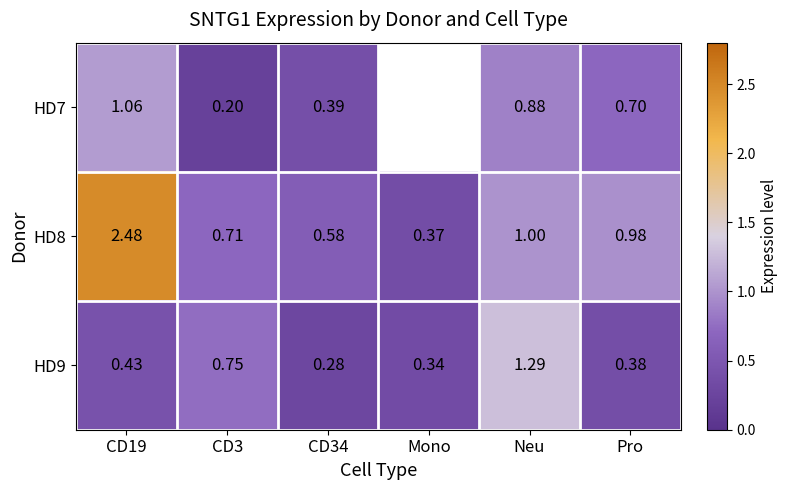

At which category is the sum across all series the highest?

CD19